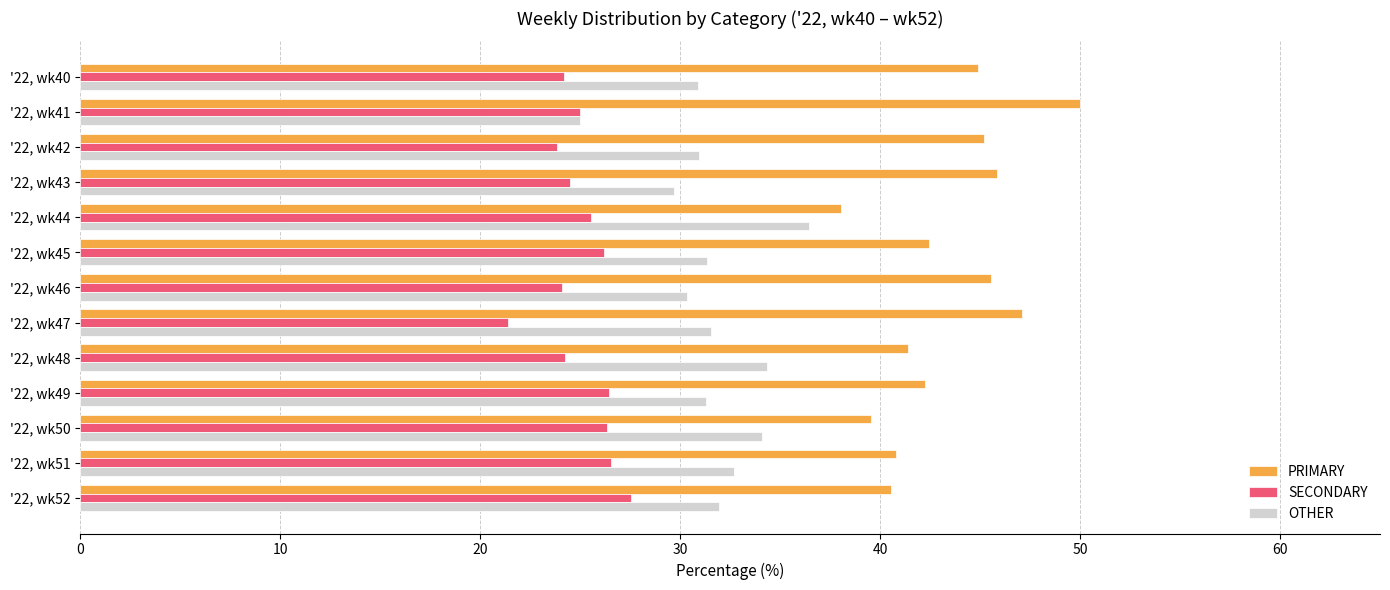

What is the average value of the SECONDARY series?

25.1